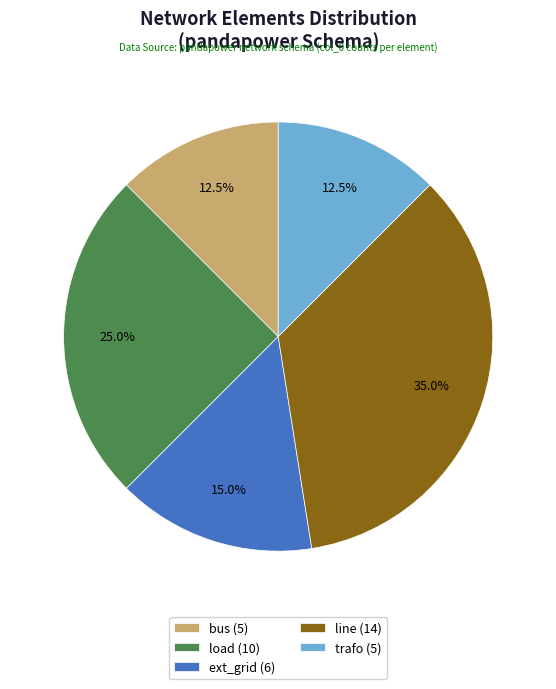

Is there a majority slice in this chart?

No